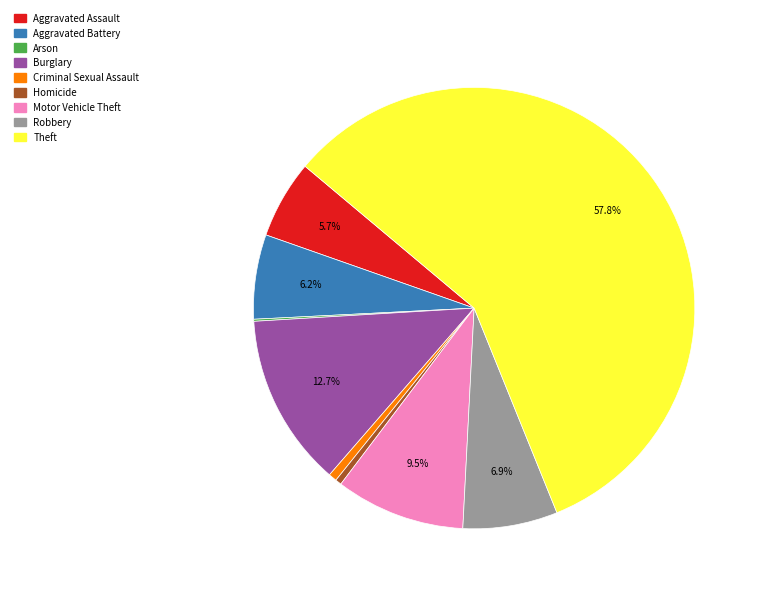

Does Theft represent more than half of the total?

Yes